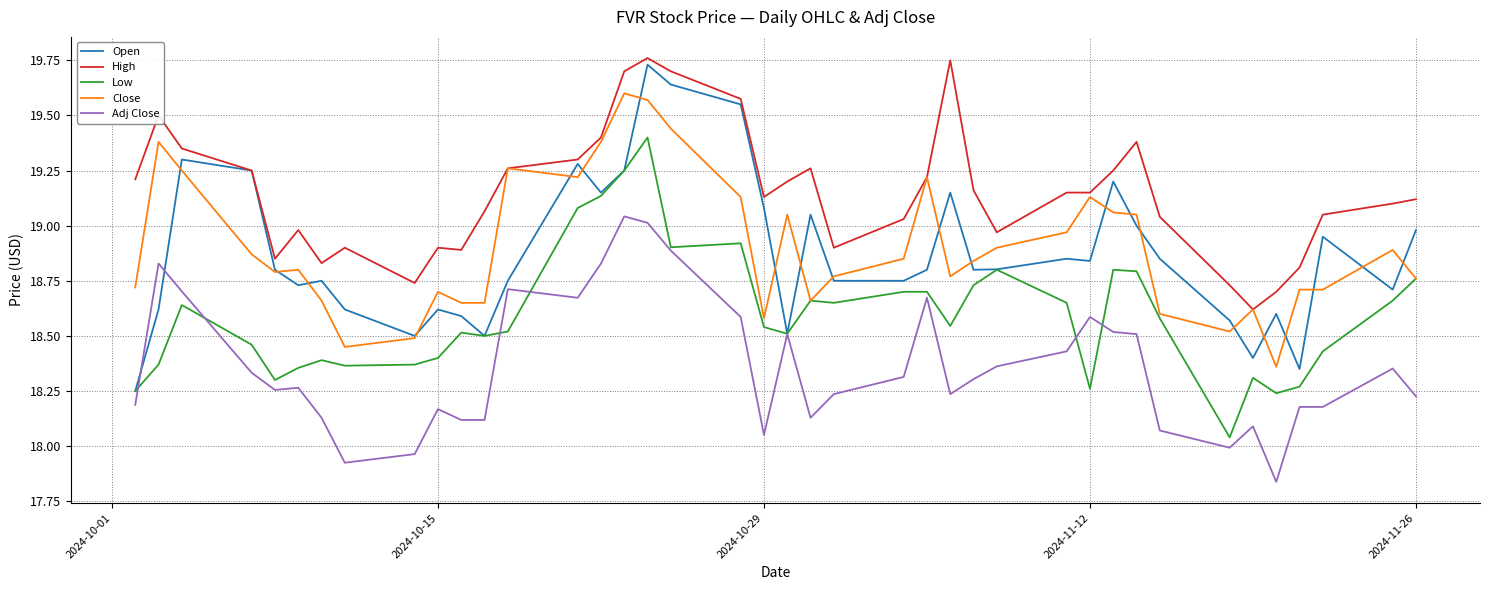

True or false: Close and Adj Close cross at least once.

False